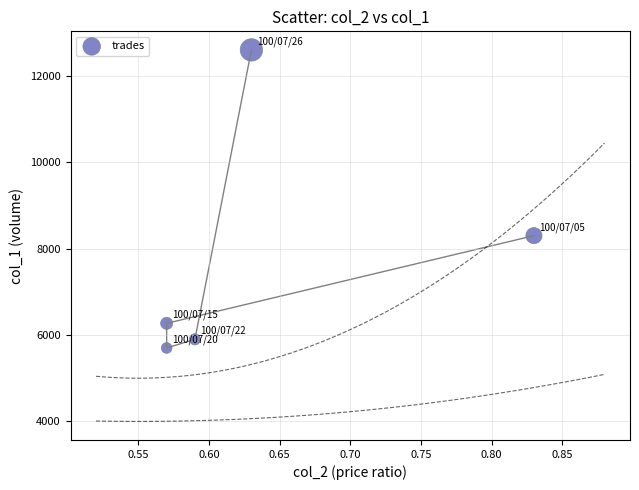

What Y value in the scatter plot is closest to 9150?

8300